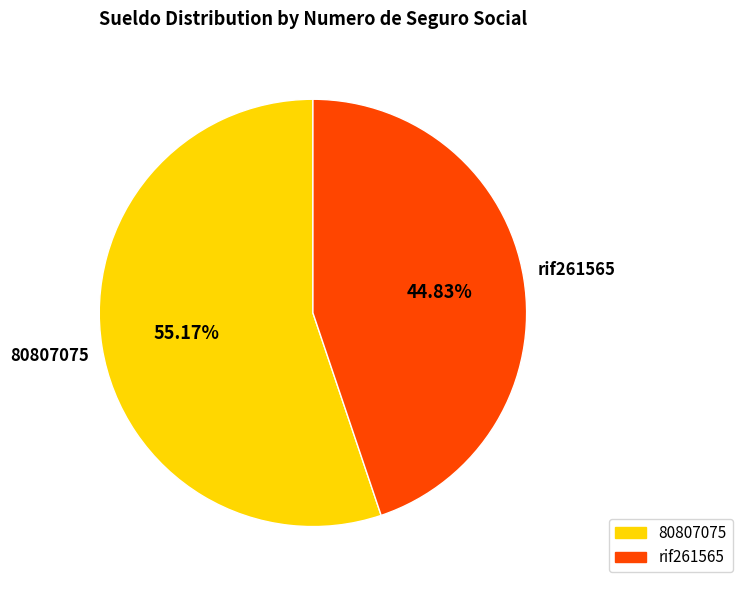

To the nearest percent, what percentage of the pie is 80807075?

55%